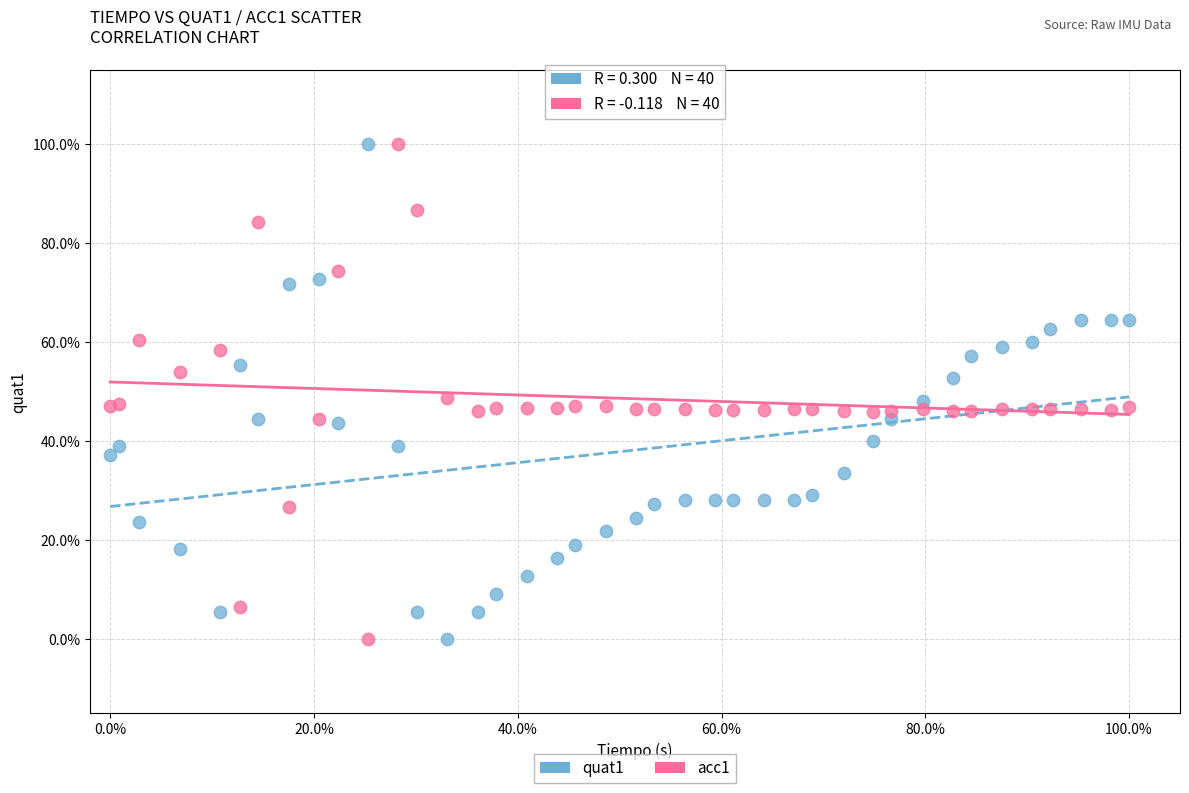

What are all the series names shown in the legend?

quat1, acc1